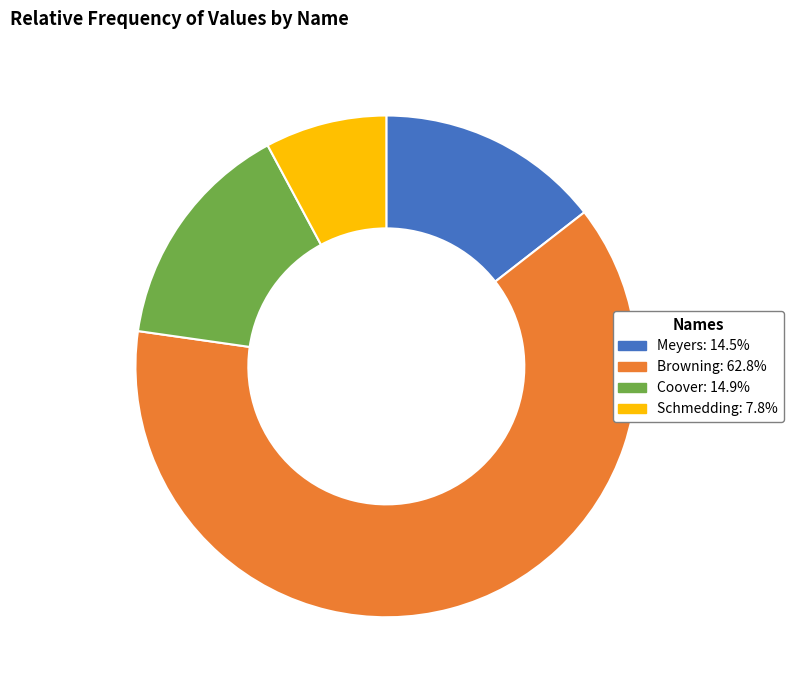

Combined, do Meyers: 14.5% and Browning: 62.8% account for over 50%?

Yes